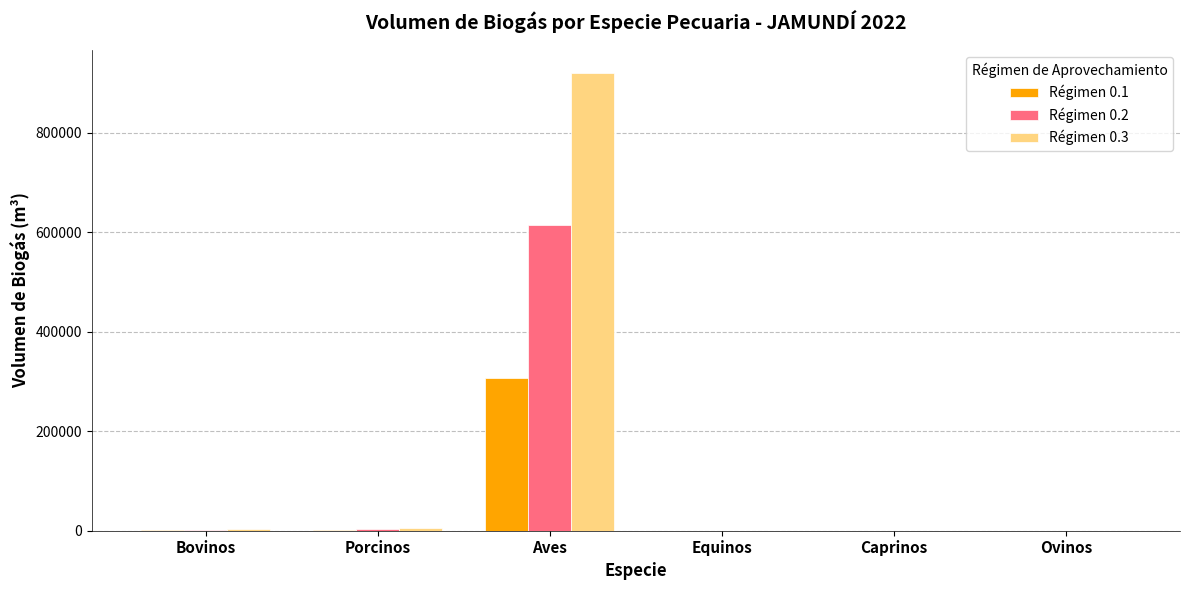

What is the average value of the Régimen 0.2 series?

103356.0